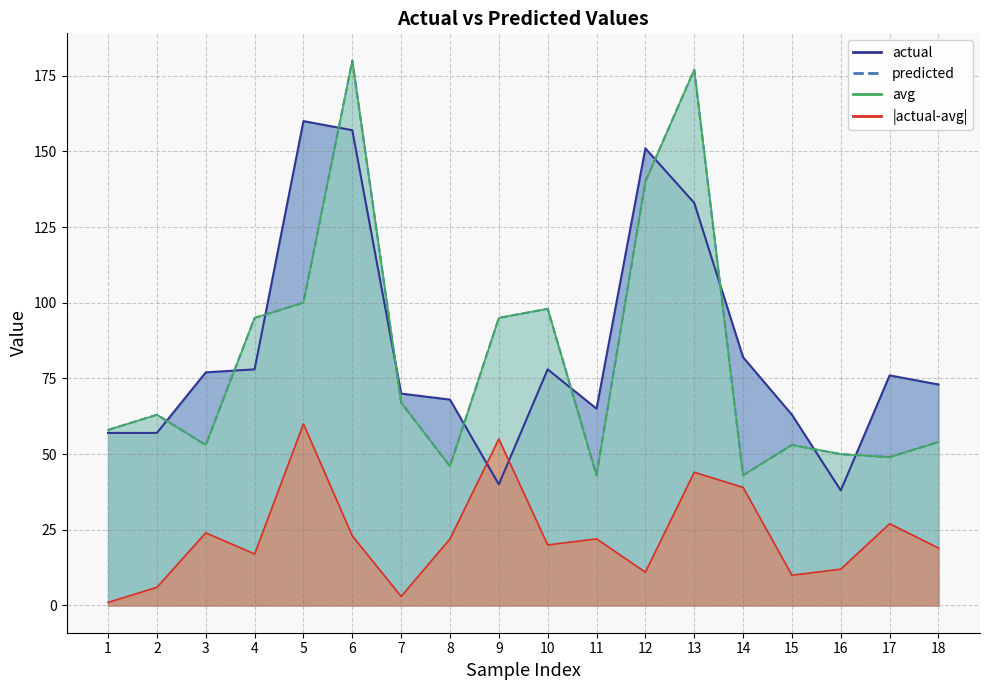

Is the value of predicted at 9 greater than the value of avg at 9?

No